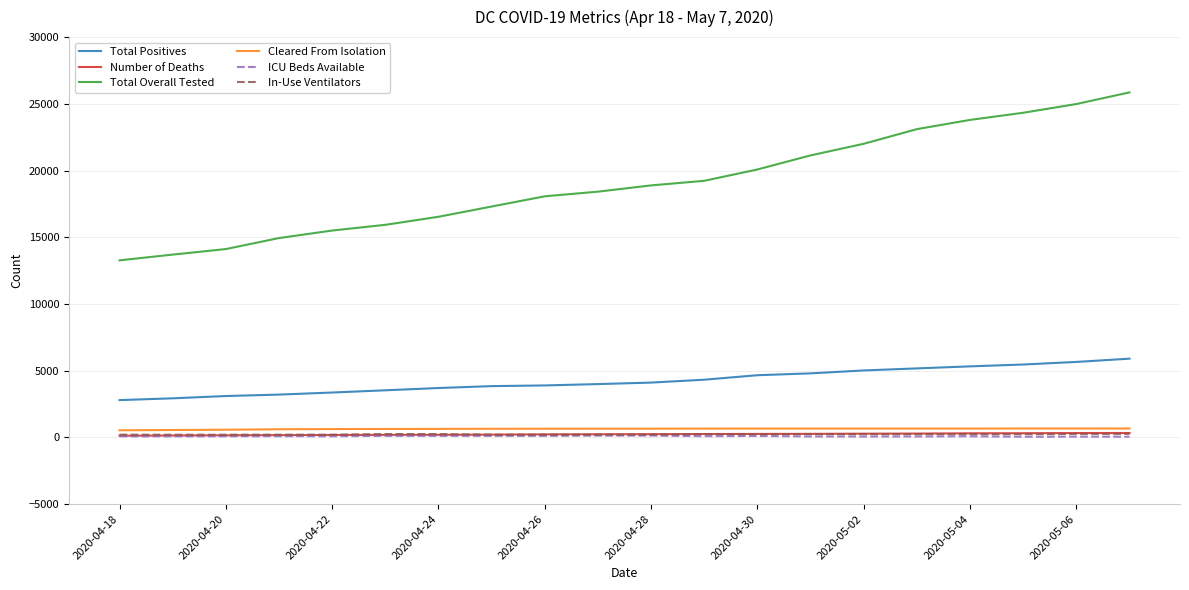

True or false: Total Positives and In-Use Ventilators cross at least once.

False